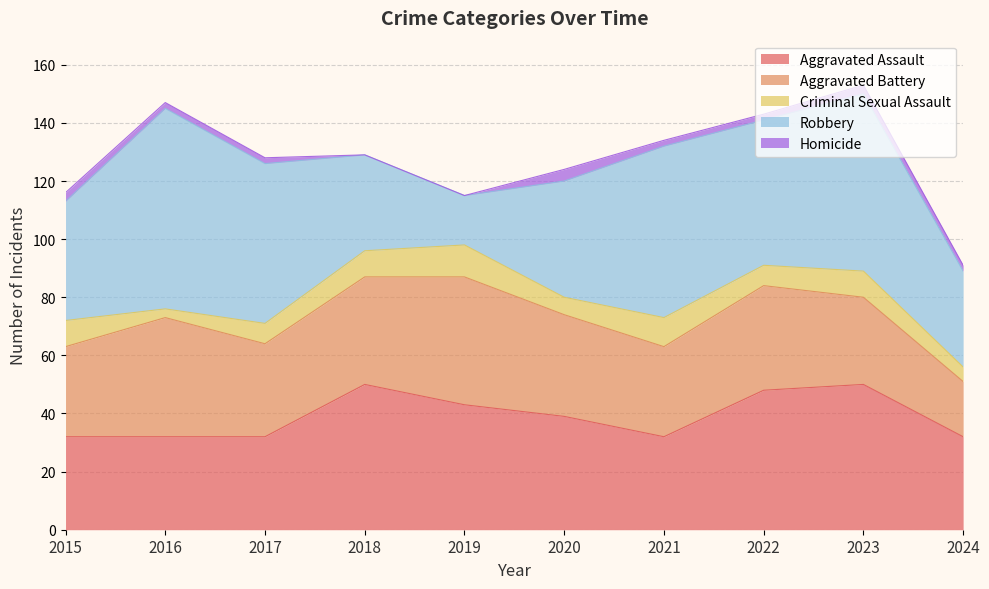

What are all the series names shown in the legend?

Aggravated Assault, Aggravated Battery, Criminal Sexual Assault, Robbery, Homicide